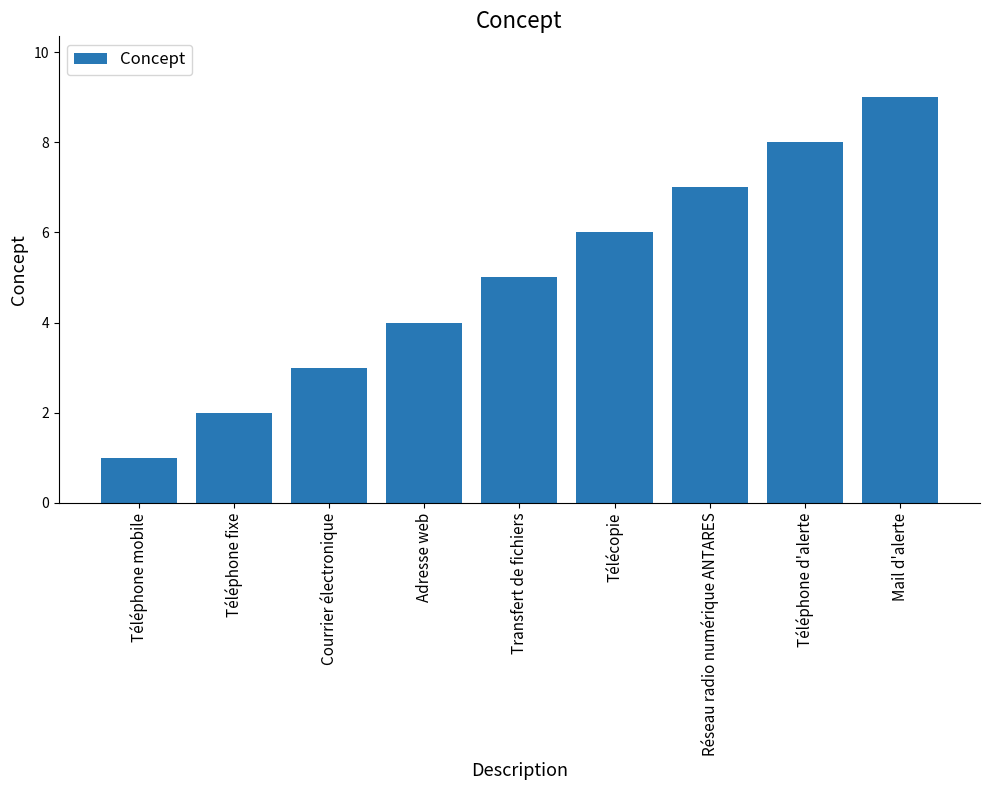

Rank the categories by value from lowest to highest.

Téléphone mobile, Téléphone fixe, Courrier électronique, Adresse web, Transfert de fichiers, Télécopie, Réseau radio numérique ANTARES, Téléphone d'alerte, Mail d'alerte